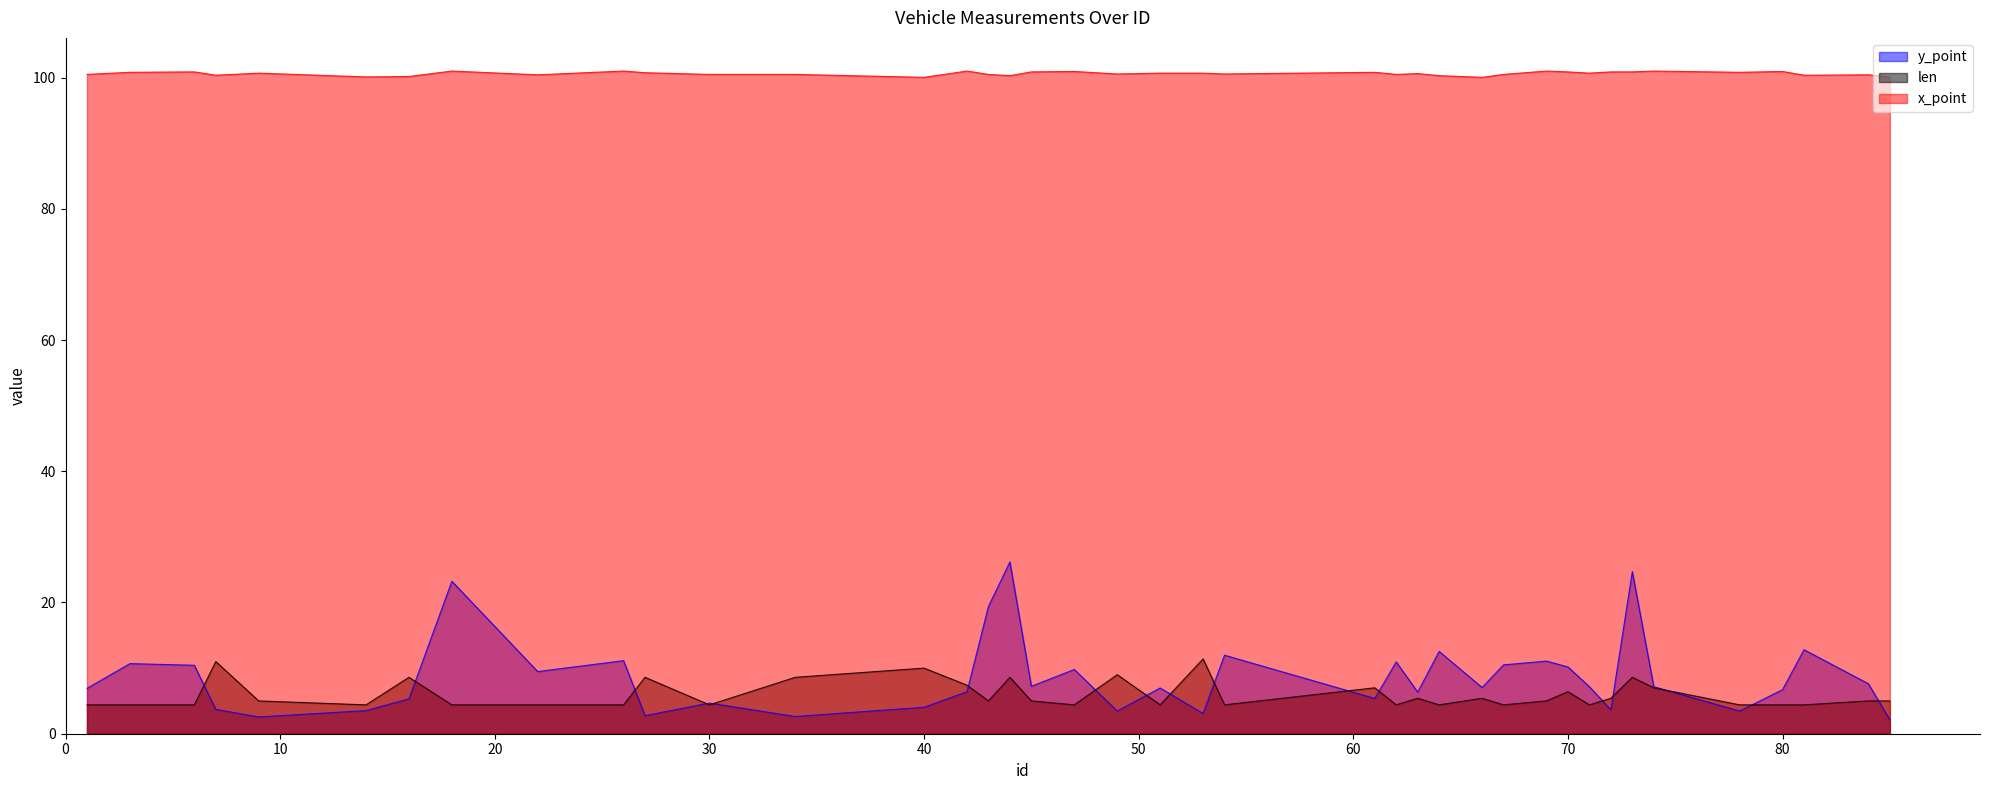

Is the value of y_point at 6 greater than the value of len at 85?

Yes